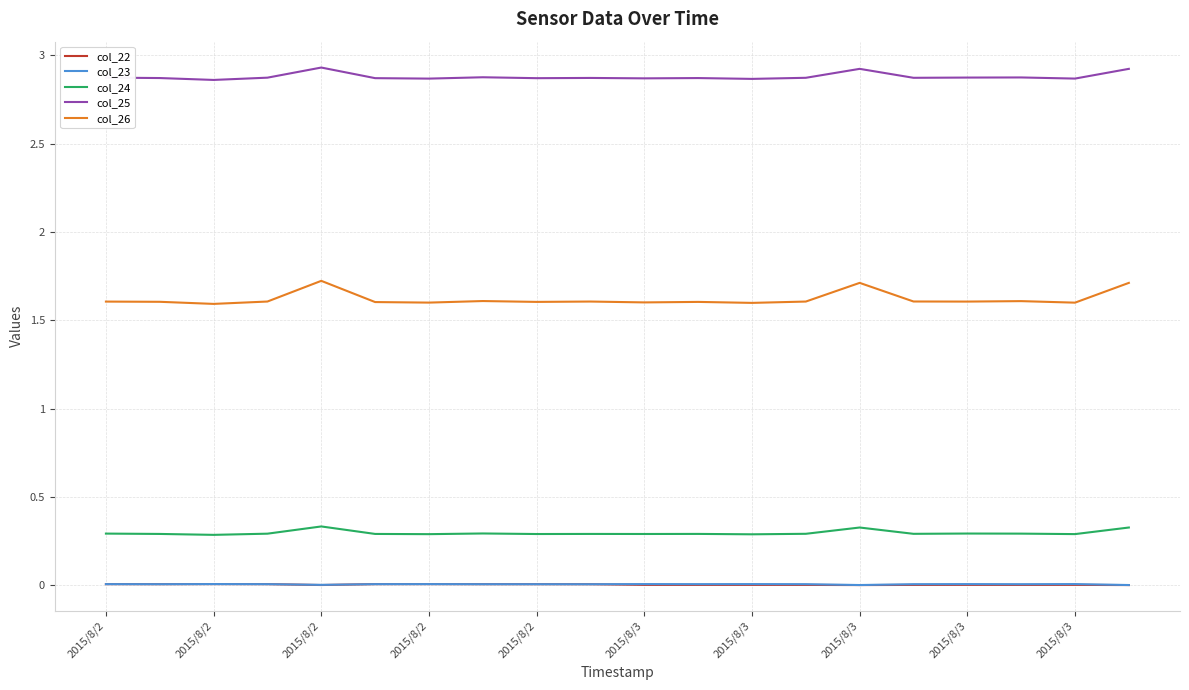

True or false: col_25 and col_24 cross at least once.

False